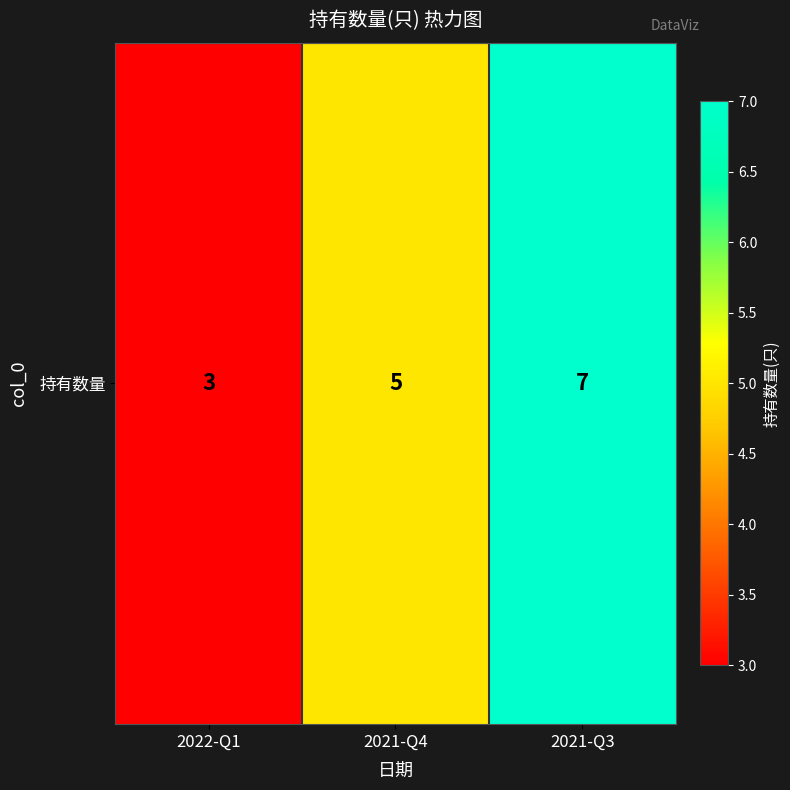

List the labels in order of value, largest first.

2021-Q3, 2021-Q4, 2022-Q1